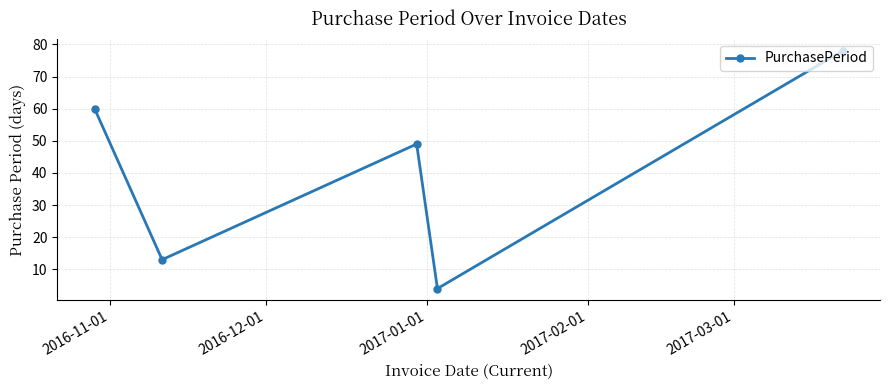

Is this an area chart (filled region under the line)?

No